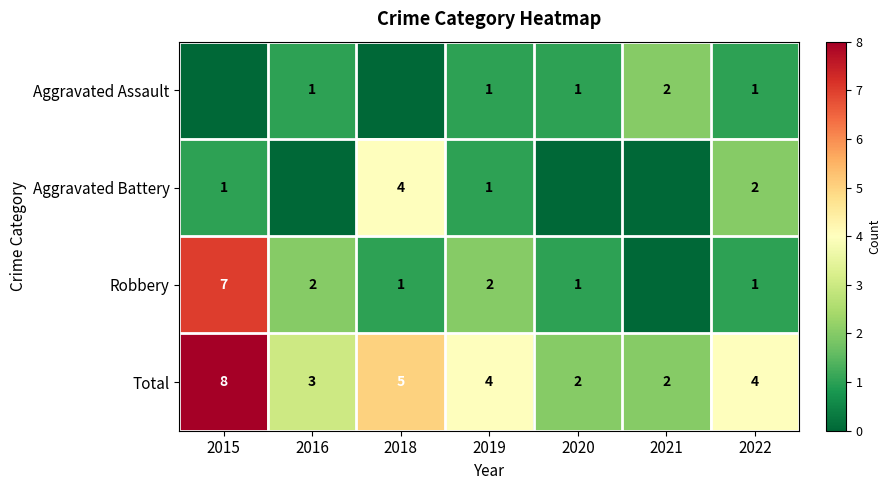

How many data points does each series have?

7